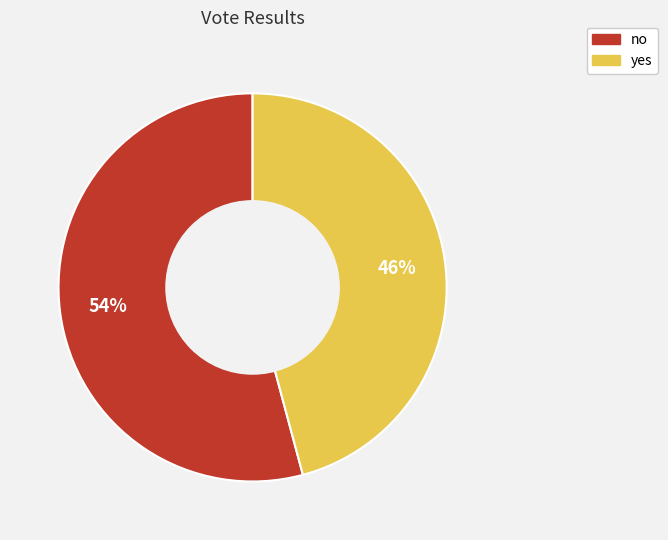

Is there a majority slice in this chart?

Yes